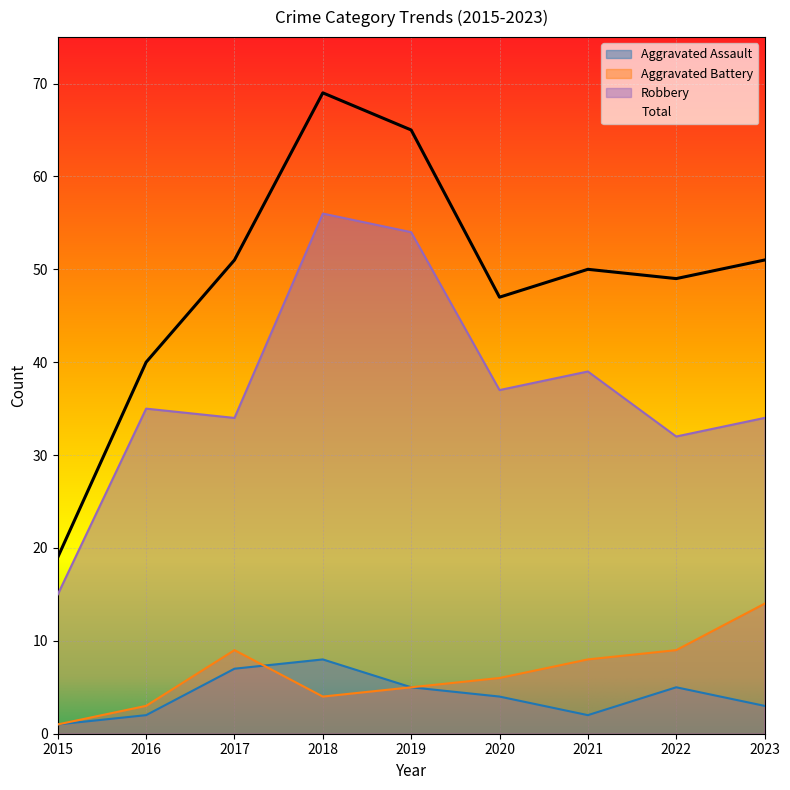

True or false: Robbery has a value of 61 at 2021.

False